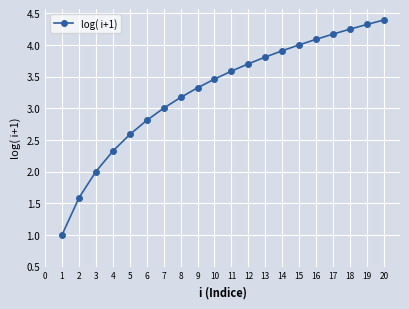

Rank the categories by value from highest to lowest.

20, 19, 18, 17, 16, 15, 14, 13, 12, 11, 10, 9, 8, 7, 6, 5, 4, 3, 2, 1